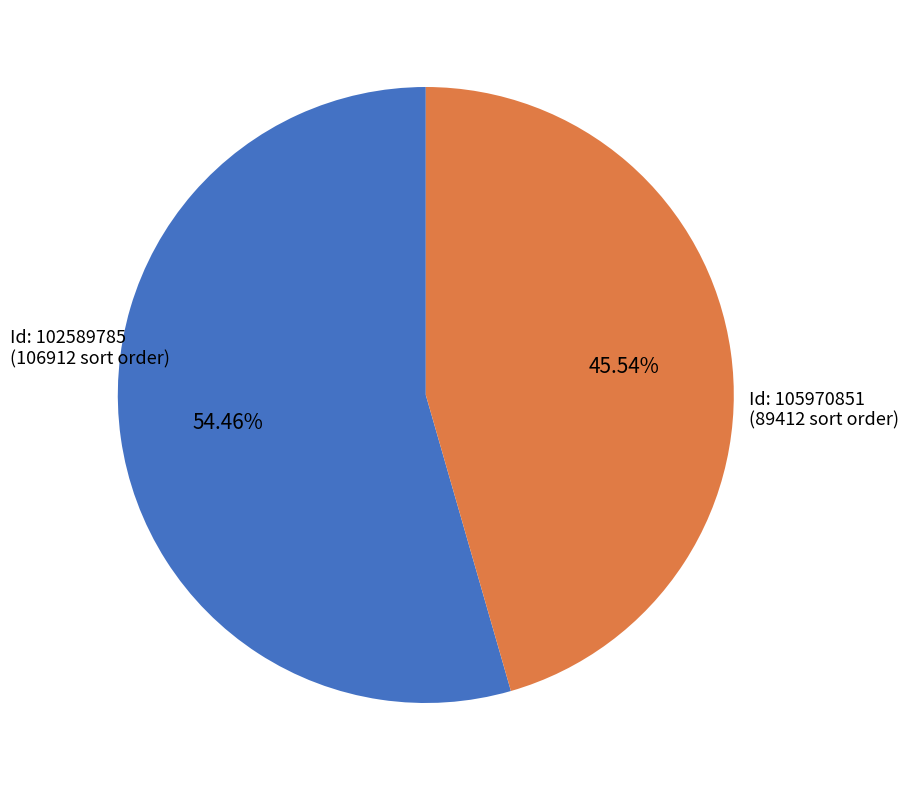

Which category has the smallest portion of the pie?

Id: 105970851 (89412 sort order)